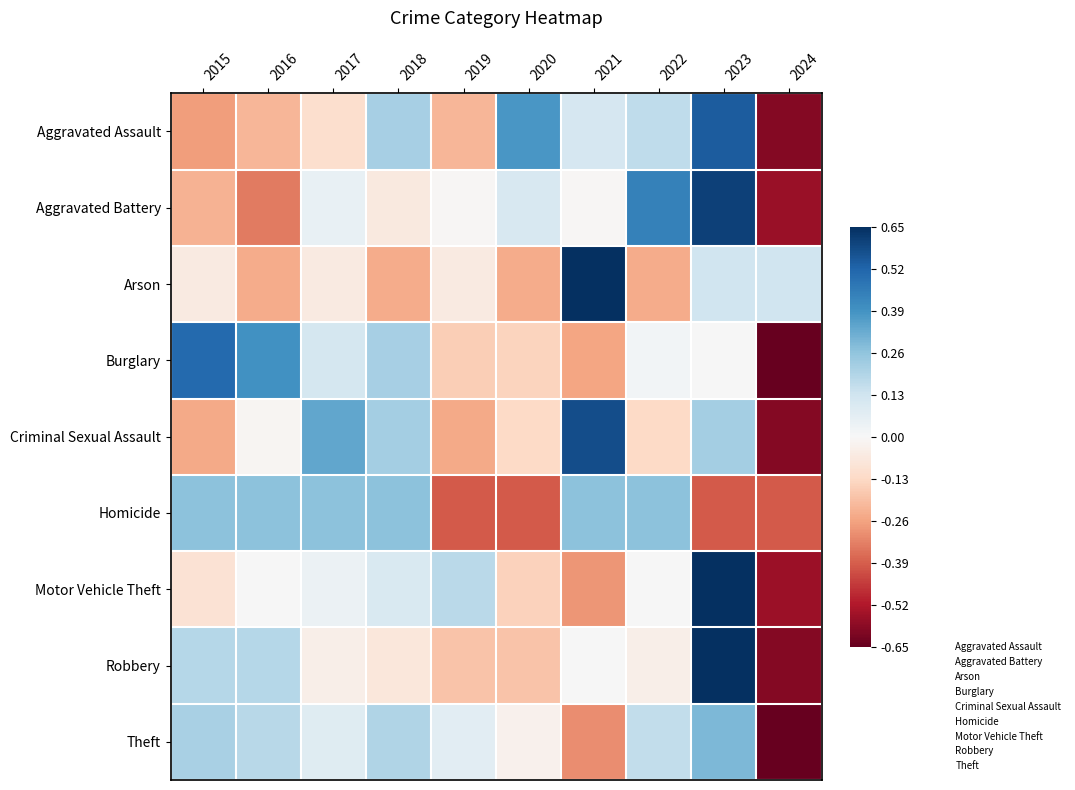

What is the minimum value shown in the chart?

-2.6